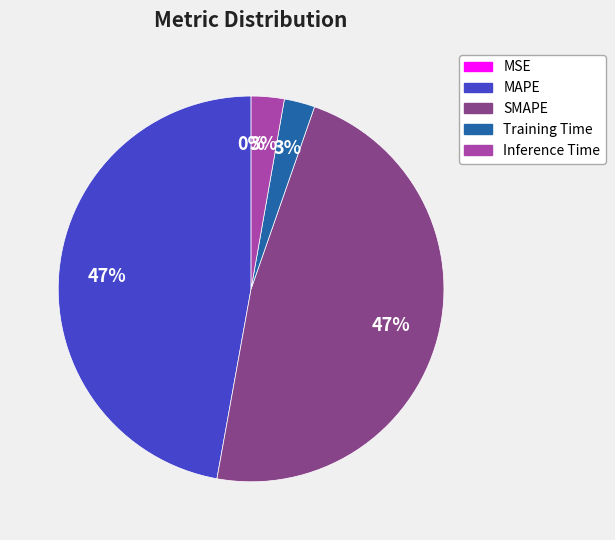

Which has a higher value, MAPE or Training Time?

MAPE